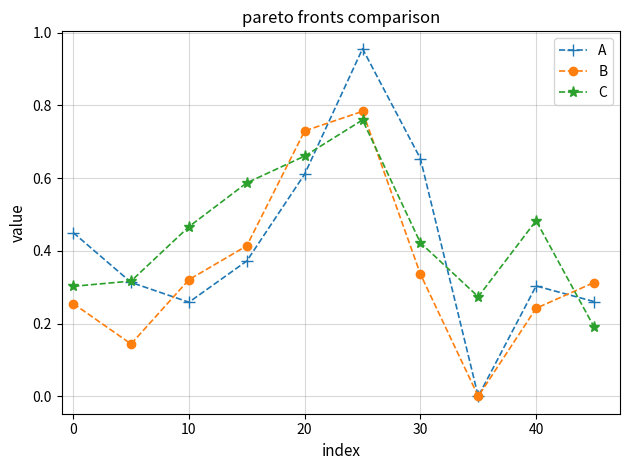

How many interior local peaks does the B series have?

1